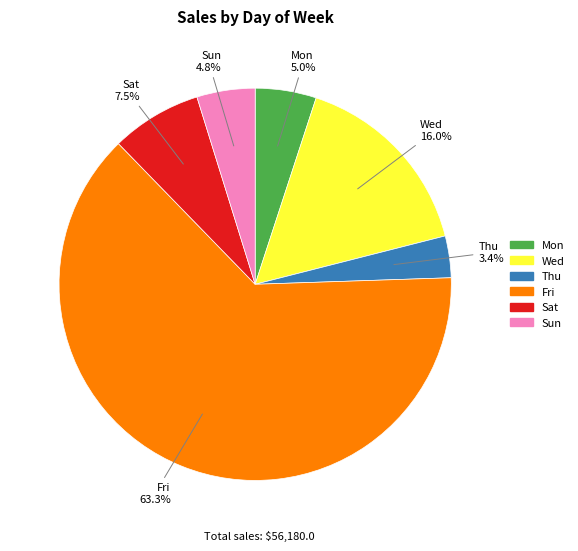

What percentage is NOT represented by Sat?

92.5%